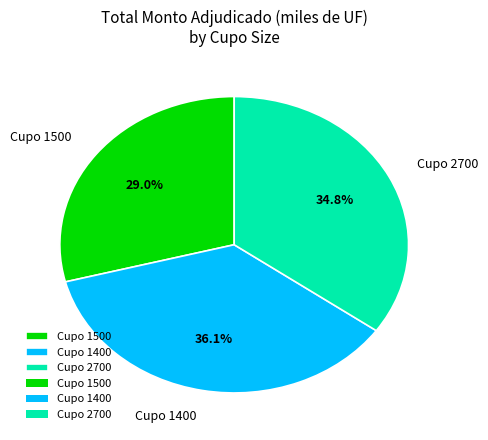

Is Cupo 1400 the majority of the pie?

No